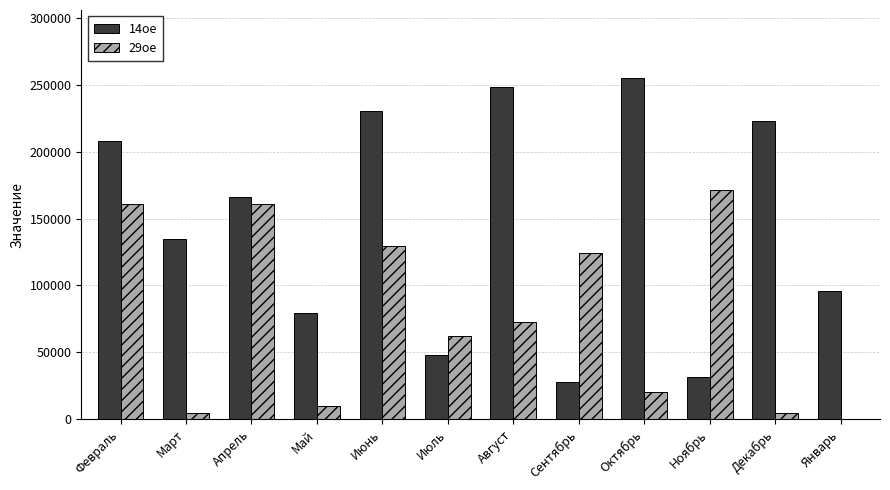

Between Ноябрь and Январь, which series saw the biggest shift?

29ое